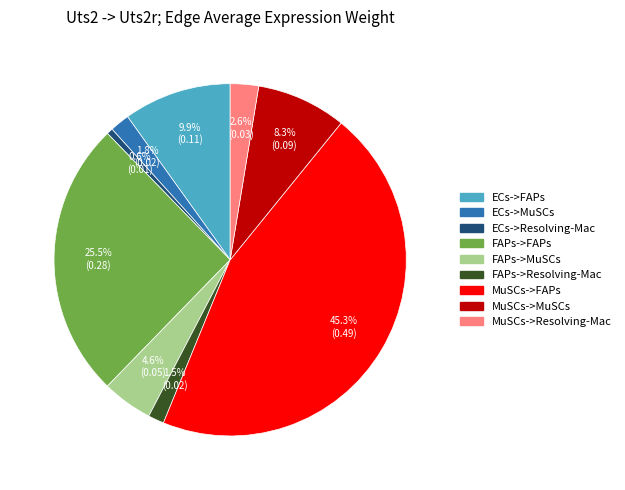

Which slice is the smallest?

ECs->Resolving-Mac